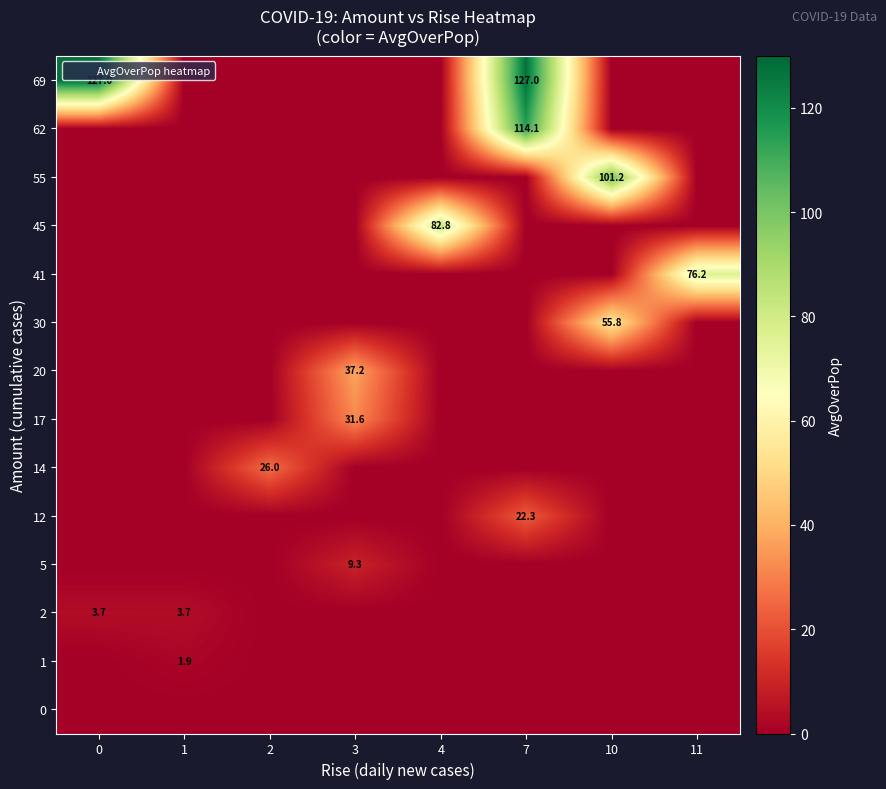

At how many categories does at least one series exceed 90?

3